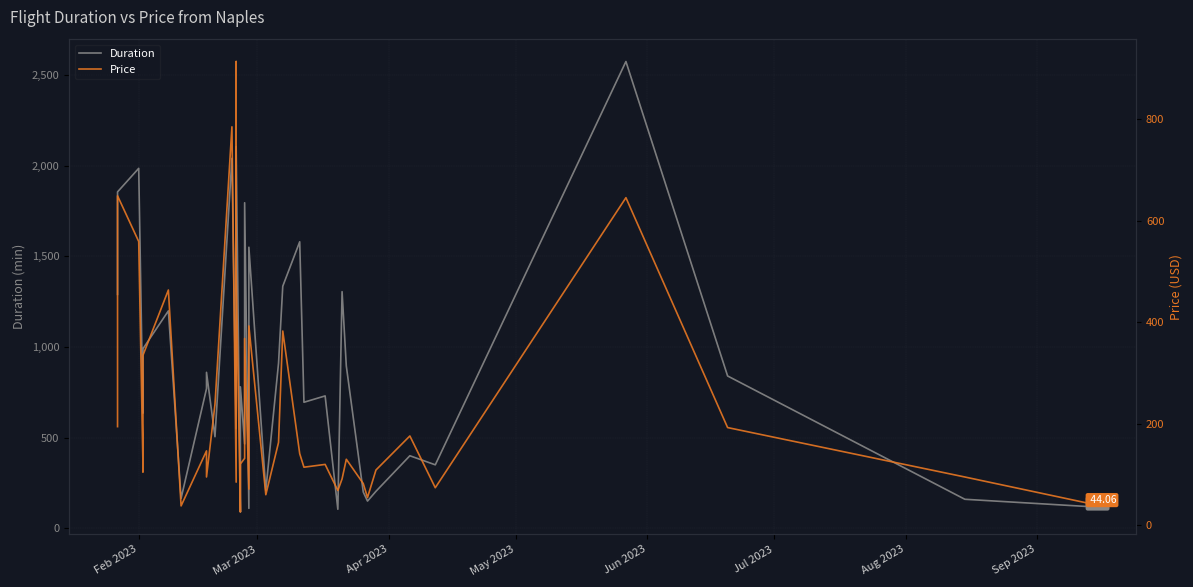

True or false: Price and Duration intersect in this chart.

False